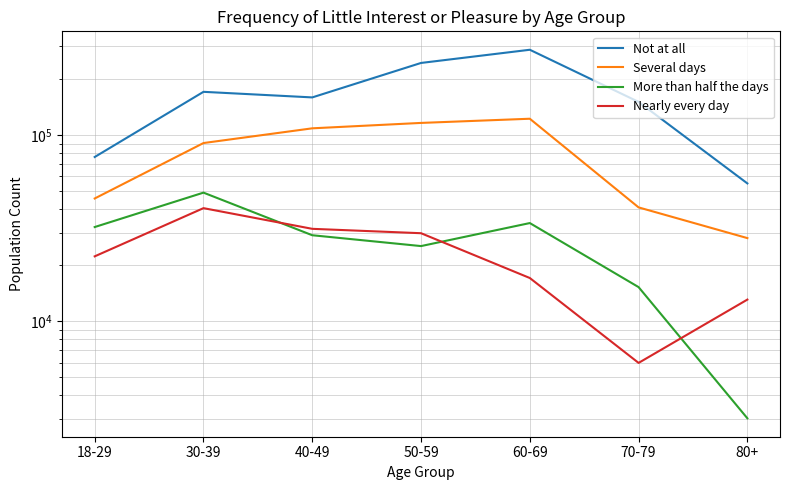

True or false: Nearly every day has more than 2 interior local peaks.

False